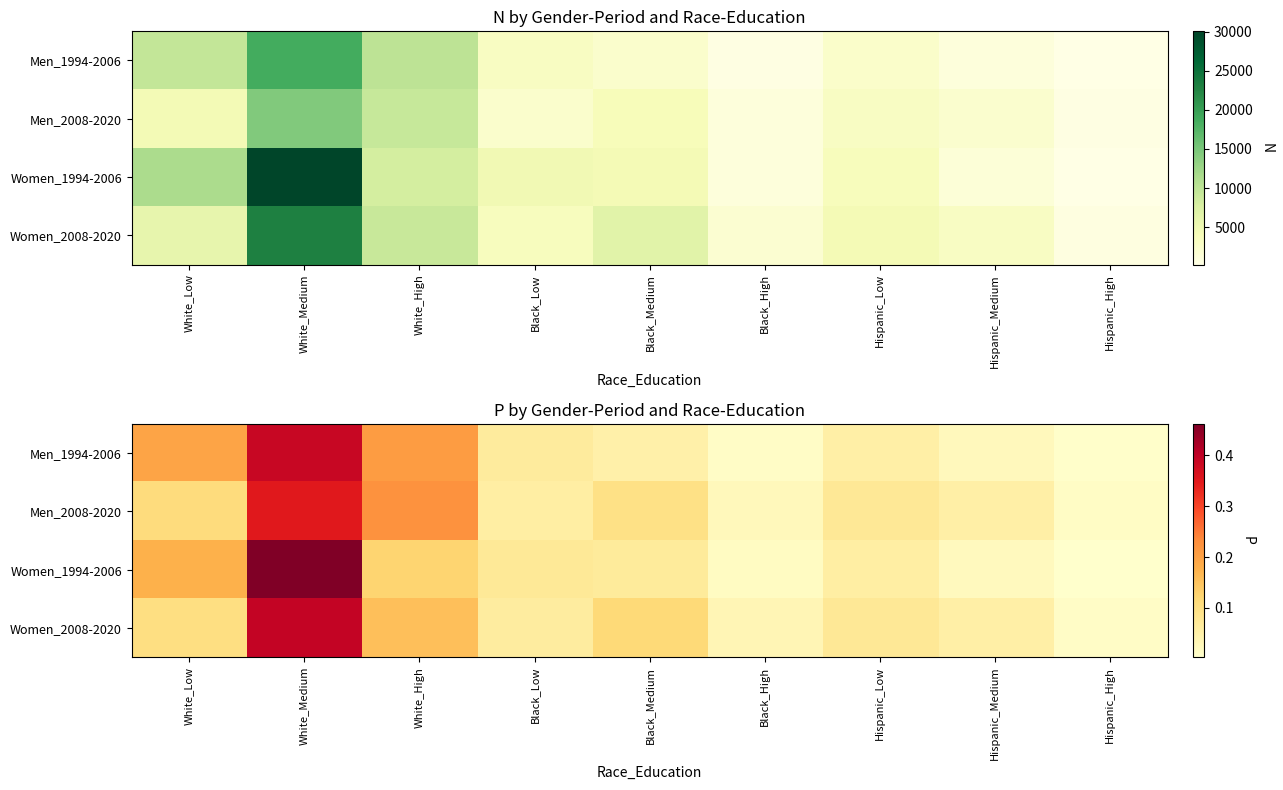

Which category has the highest value across all series?

White_Medium